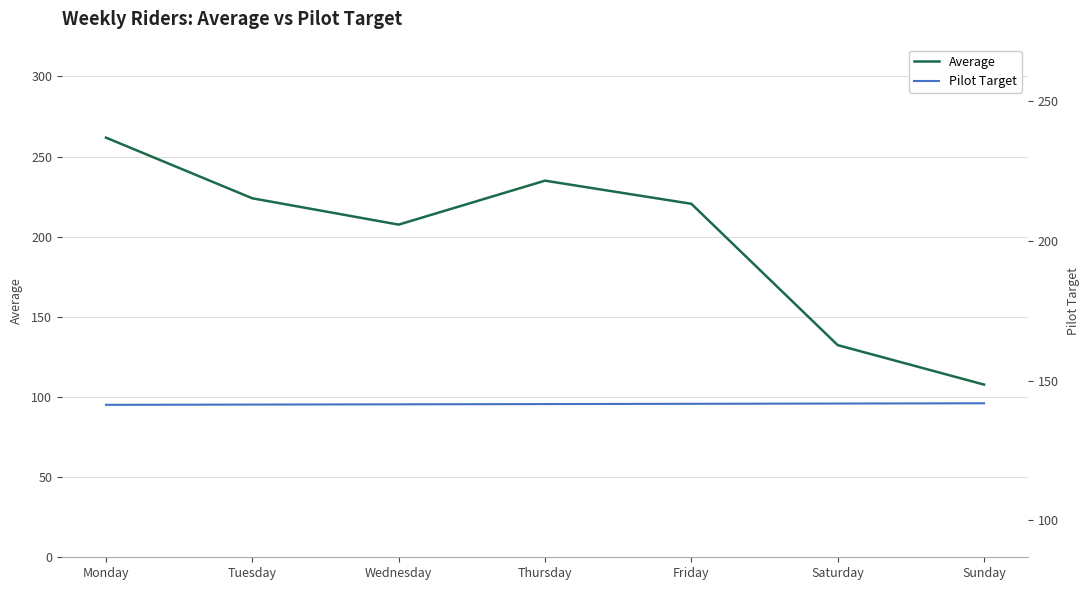

How many distinct data groups are displayed?

2